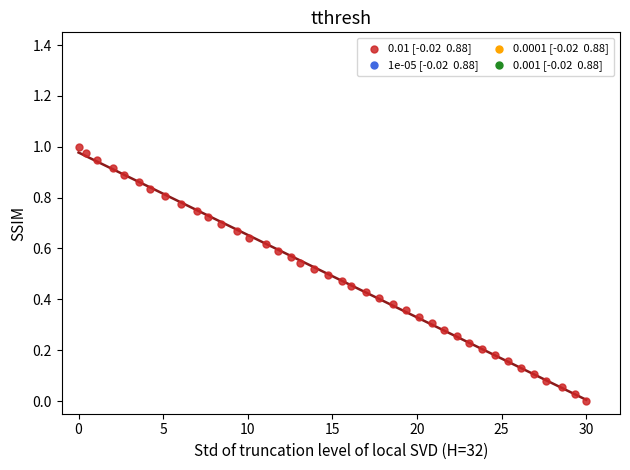

What is the range of X values (max minus min)?

30.0